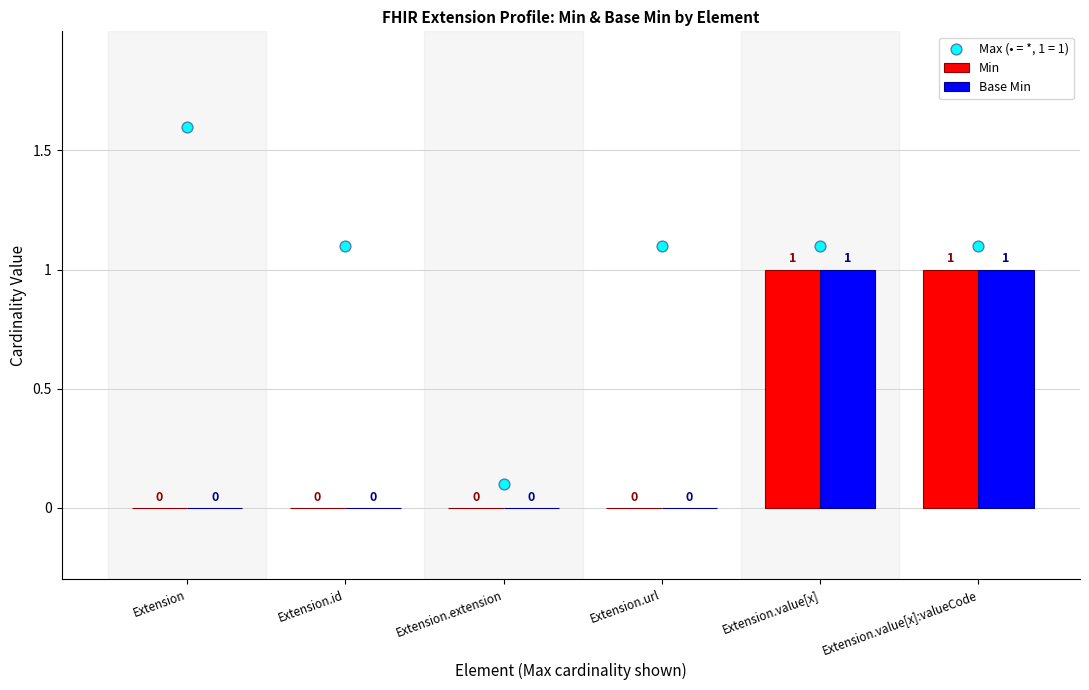

Is the value of Min at Extension.value[x]:valueCode greater than the value of Base Min at Extension?

Yes